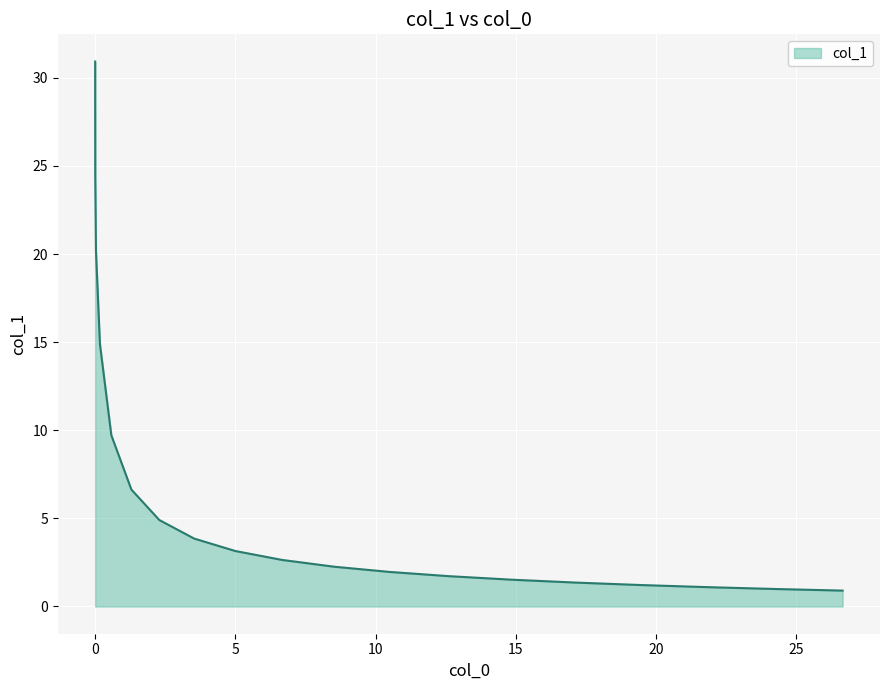

What is the difference between the maximum and minimum values?

30.0